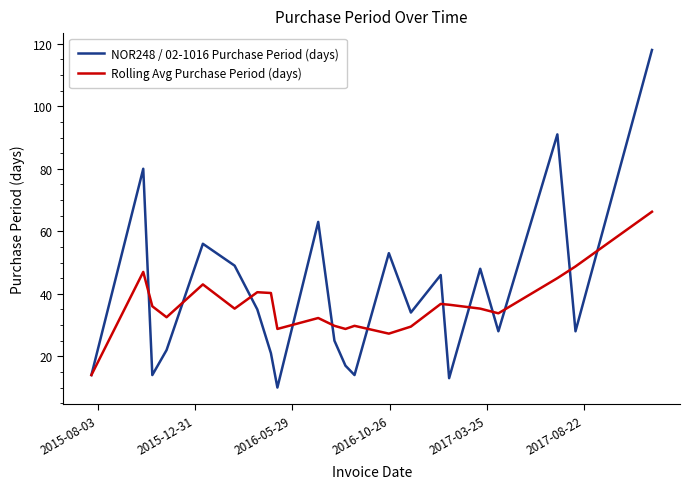

Rank the series by their maximum value, from highest to lowest.

NOR248 / 02-1016 Purchase Period (days), Rolling Avg Purchase Period (days)